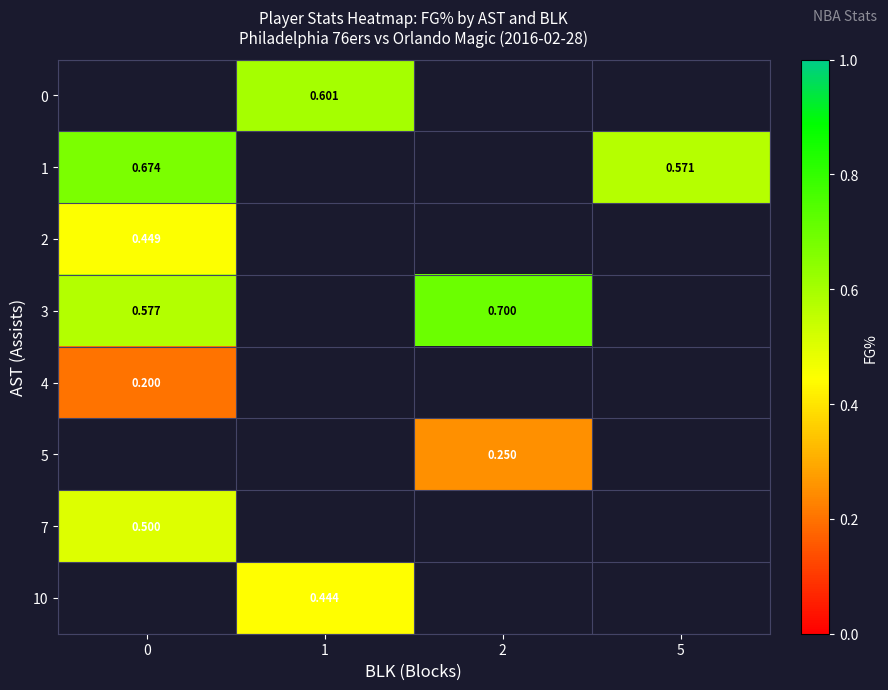

Which label corresponds to the largest value in the chart?

2